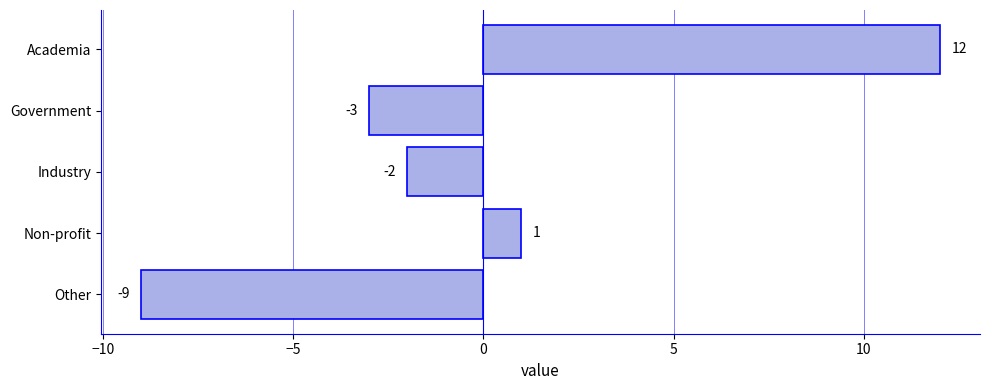

Reading bottom to top, transcribe all the data shown in this chart.

-9	1	-2	-3	12